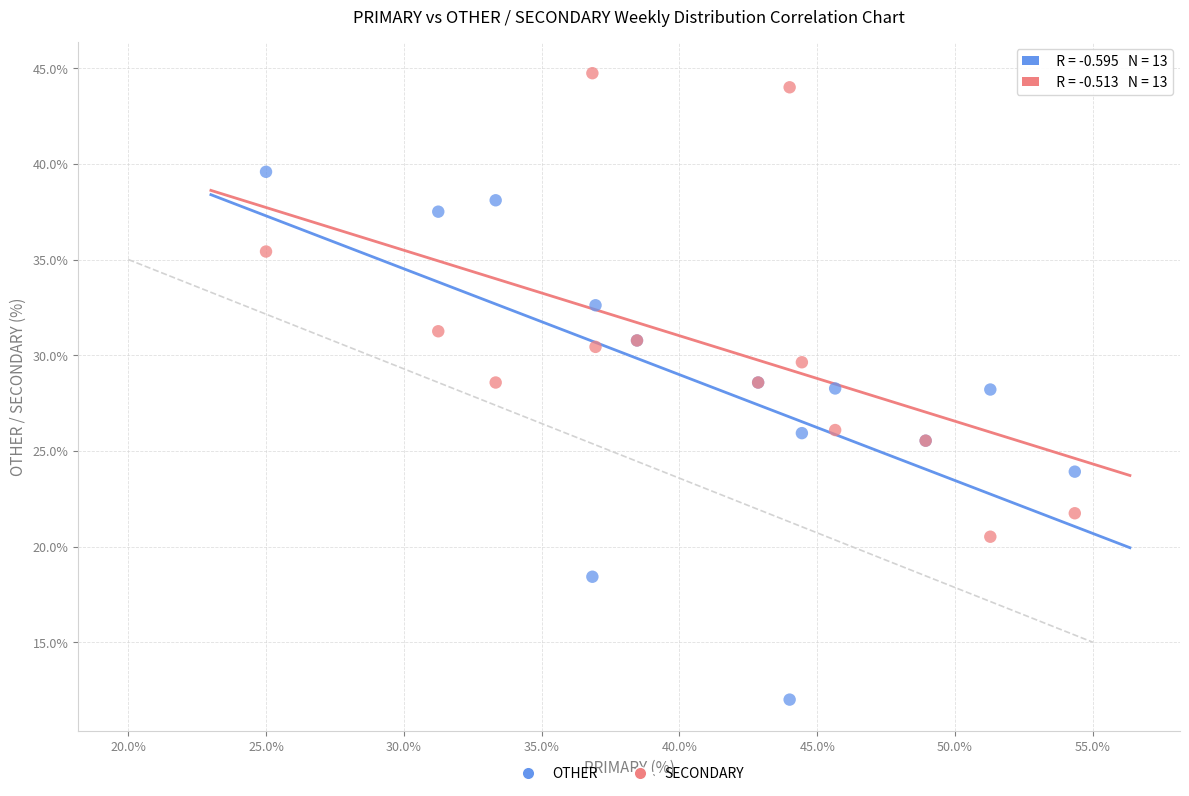

Which series contains the highest Y value?

SECONDARY